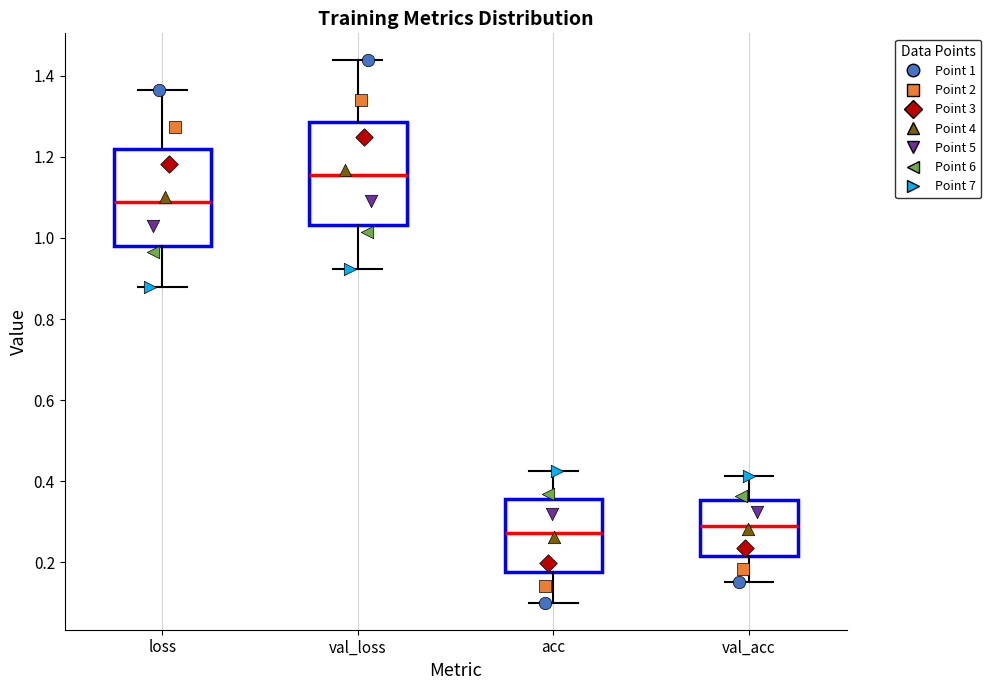

Reading left to right, transcribe this box plot: for each box, give where its median line is, the range the box spans, and where its two whiskers end, as read against the y-axis. The values are not printed on the chart, so give them approximately, as read against the axis.

loss: median 1.08, box 0.98 to 1.22, whiskers 0.88 to 1.36
val_loss: median 1.16, box 1.04 to 1.28, whiskers 0.92 to 1.44
acc: median 0.28, box 0.18 to 0.36, whiskers 0.10 to 0.42
val_acc: median 0.28, box 0.22 to 0.36, whiskers 0.14 to 0.42